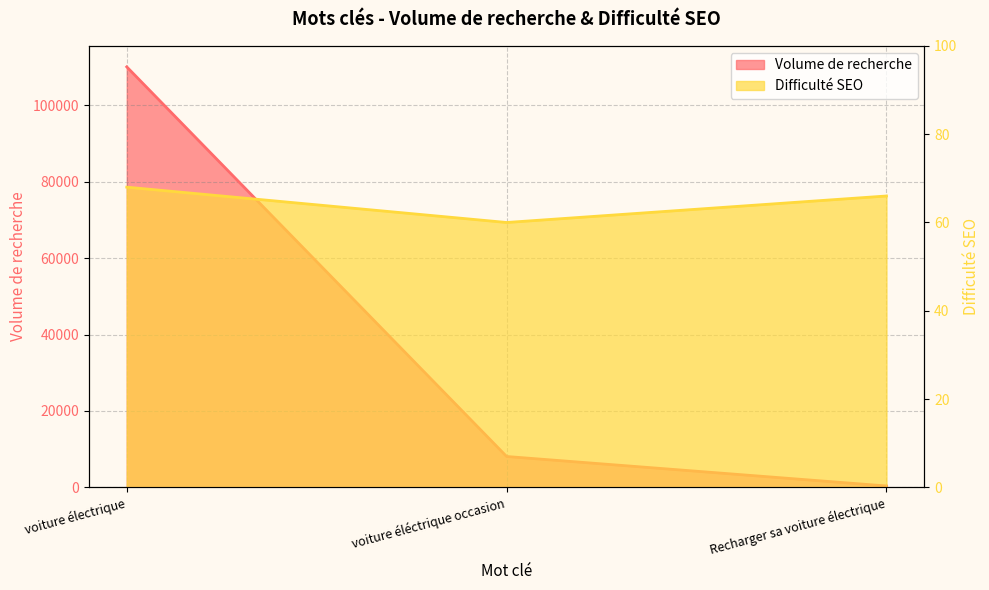

True or false: Difficulté SEO has a value of 68 at voiture électrique.

True